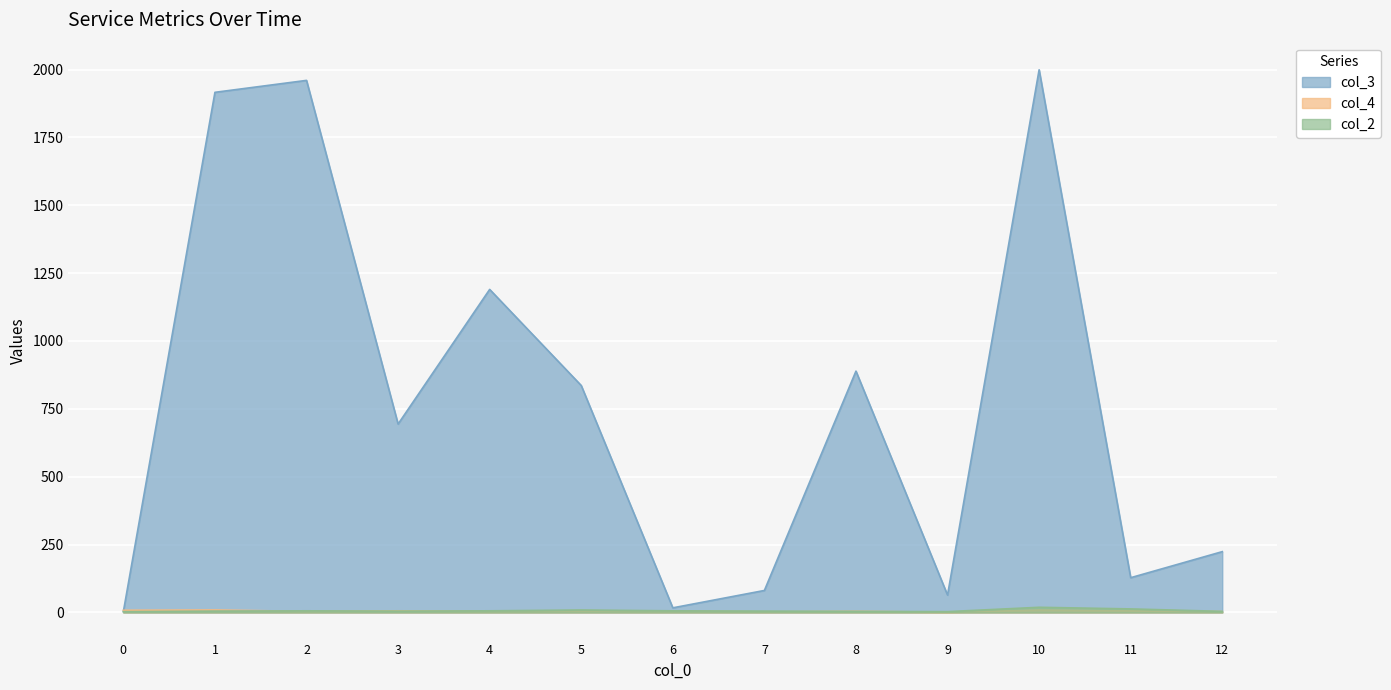

The value of col_3 at 2 is 22. True or false?

False